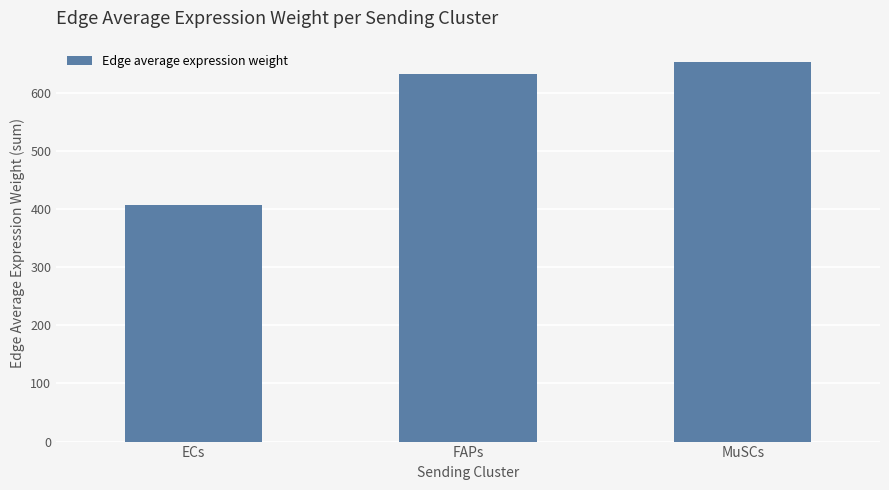

Reading left to right, what are all the values shown in this chart?

ECs=407.0	FAPs=632.6	MuSCs=652.1